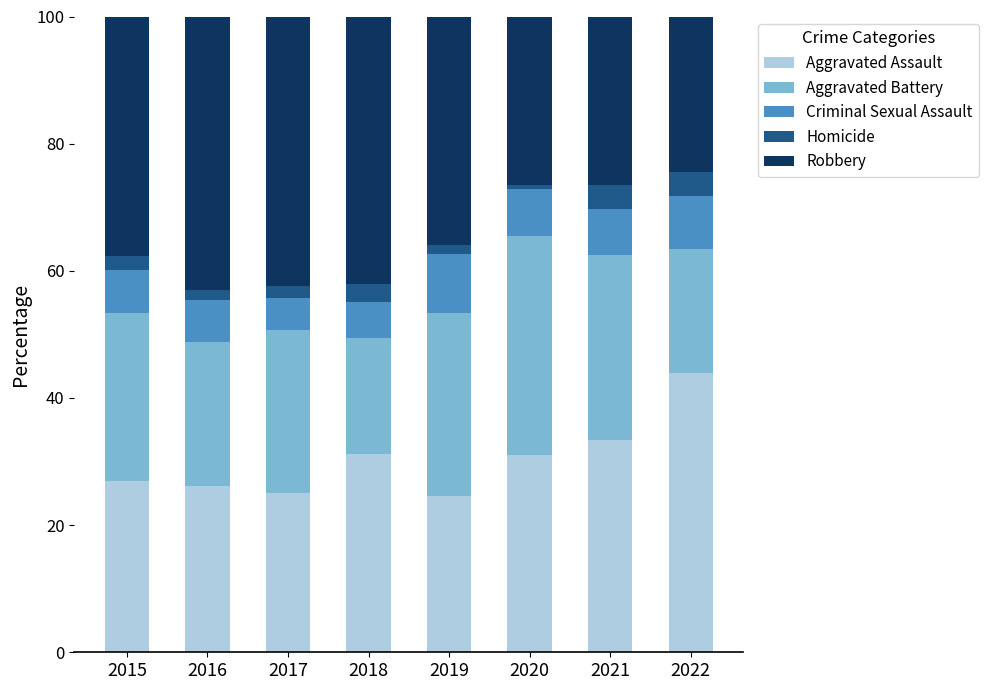

At which label does Aggravated Assault reach its peak?

2022